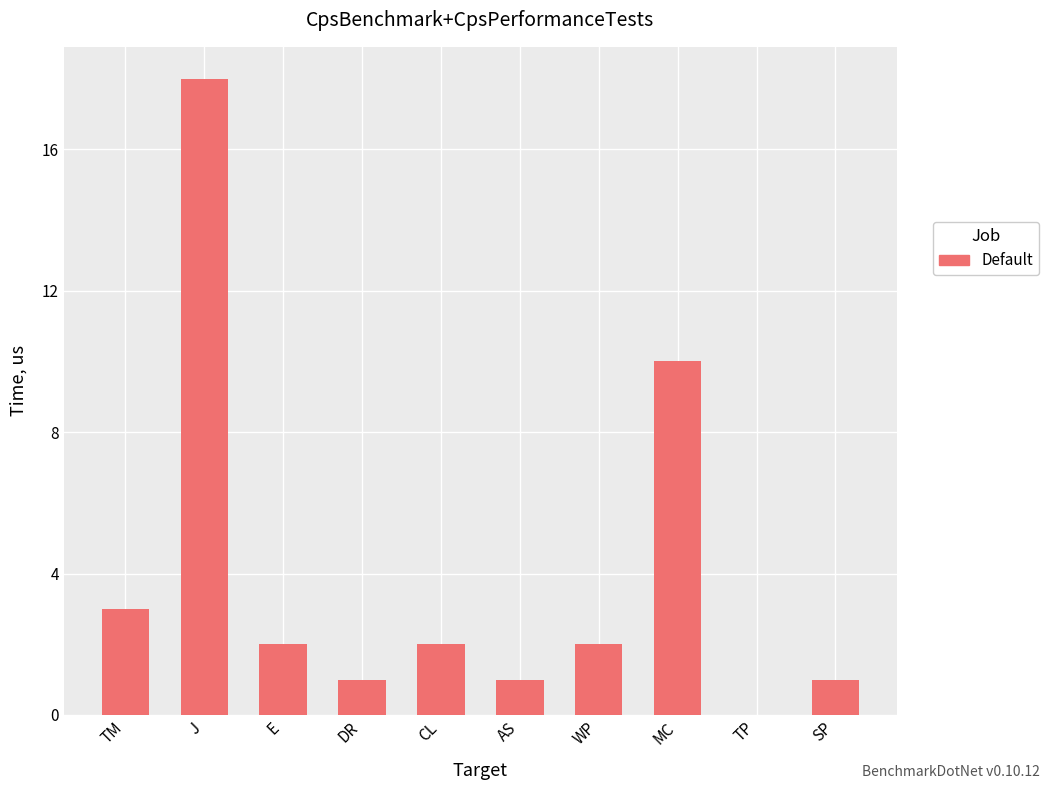

What is the sum of all values?

40